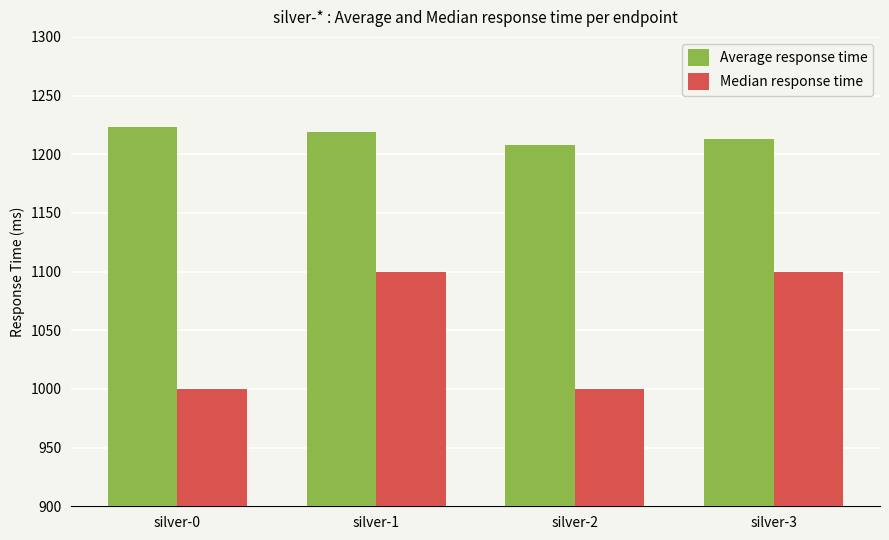

What is the difference between the maximum and minimum values in the Average response time series?

15